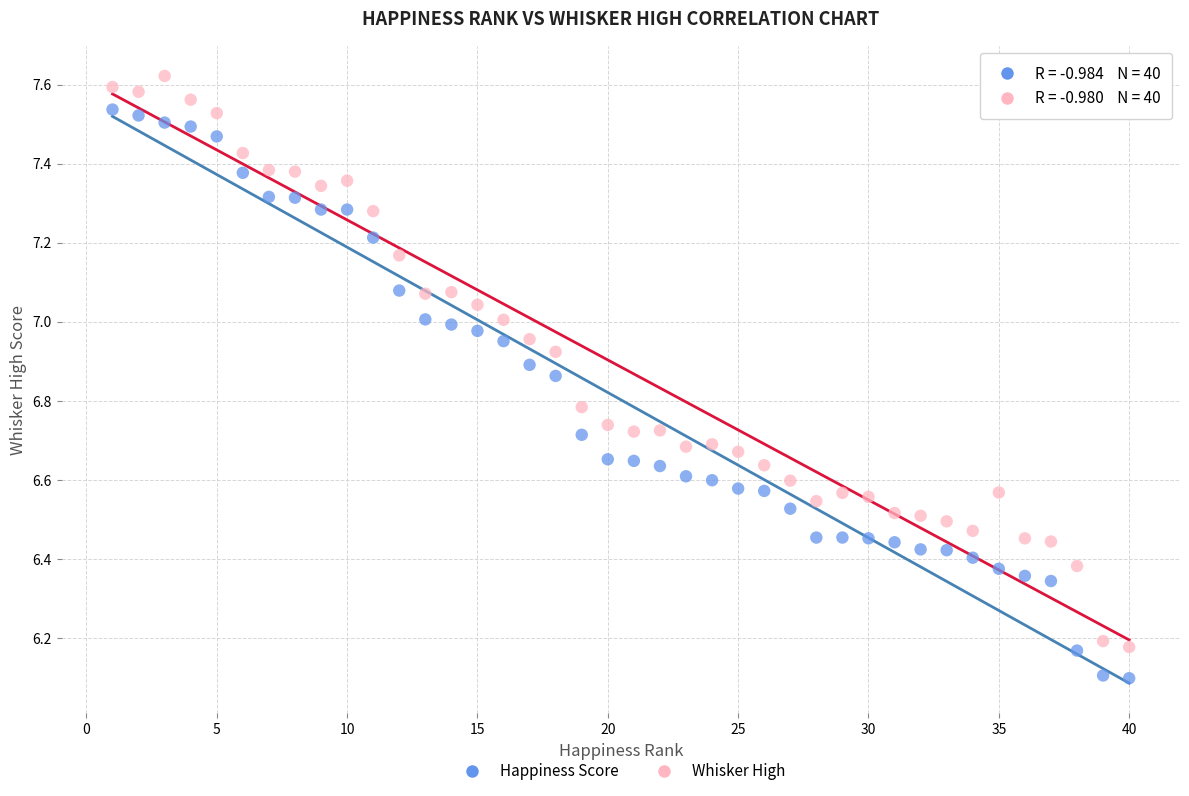

Across all data points, what is the range of X values (max minus min)?

39.0